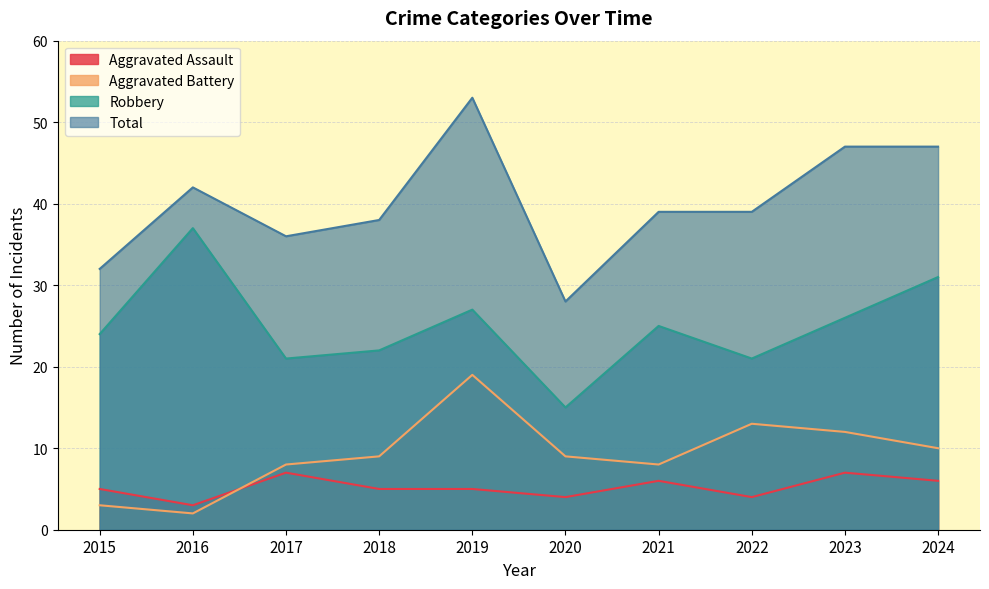

Between 2018 and 2020, which series saw the biggest shift?

Total